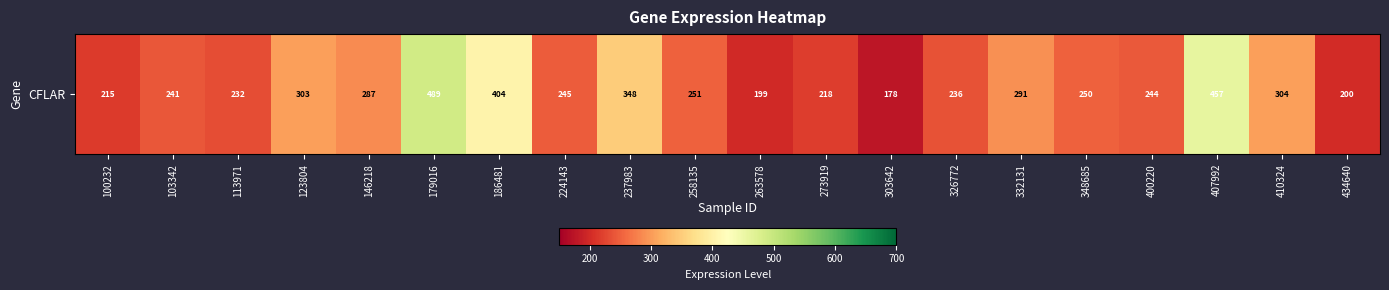

Rank the categories by value from highest to lowest.

179016, 407992, 186481, 237983, 410324, 123804, 332131, 146218, 258135, 348685, 224143, 400220, 103342, 326772, 113971, 273919, 100232, 434640, 263578, 303642